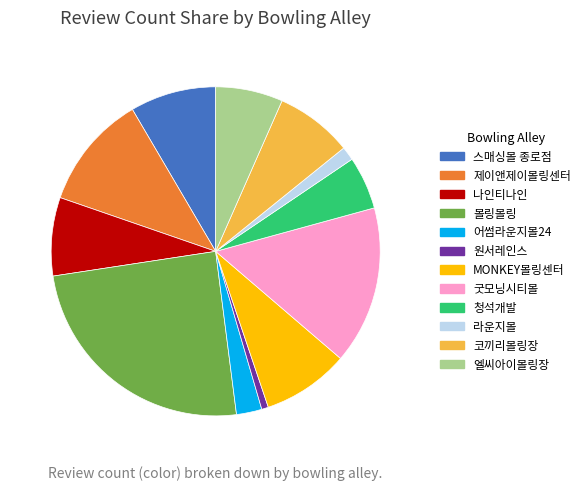

Which category has the smallest portion of the pie?

원서레인스